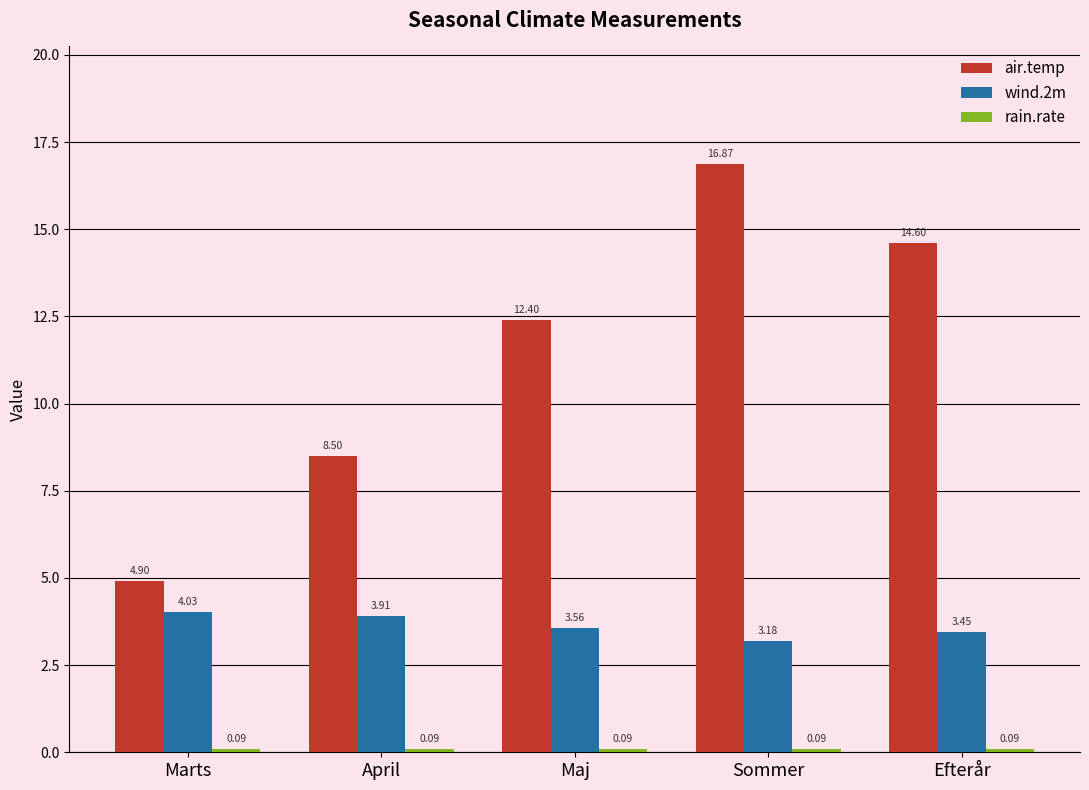

What is the spread (max minus min) of values at Marts?

4.8